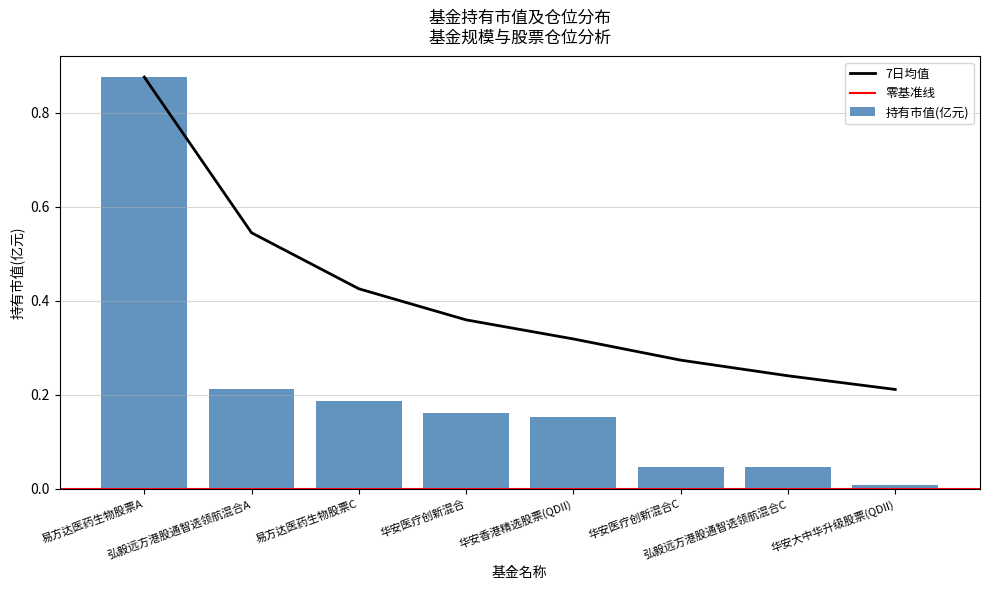

What is the sum of all 持有市值(亿元) values?

1.7